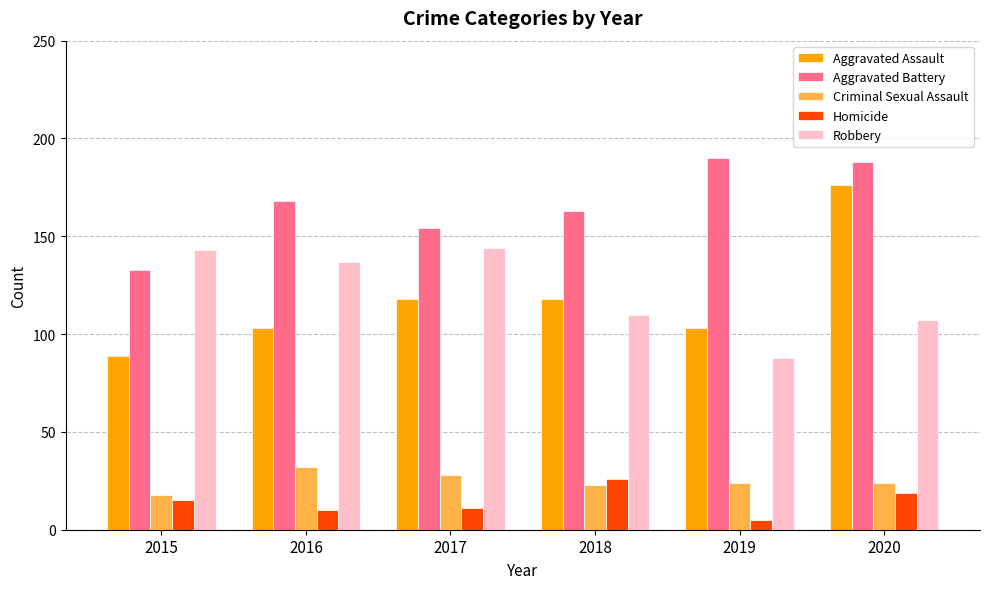

What is the value of the Homicide bar at the 1st from the left?

15